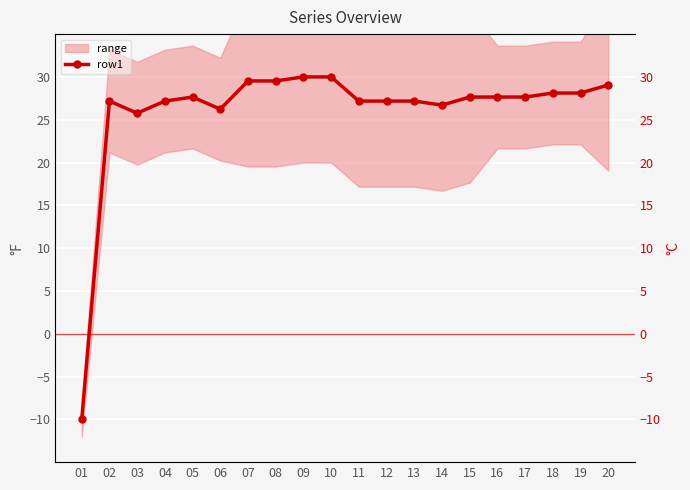

Rank the categories by value from lowest to highest.

01, 03, 06, 14, 02, 04, 11, 12, 13, 05, 15, 16, 17, 18, 19, 20, 07, 08, 09, 10